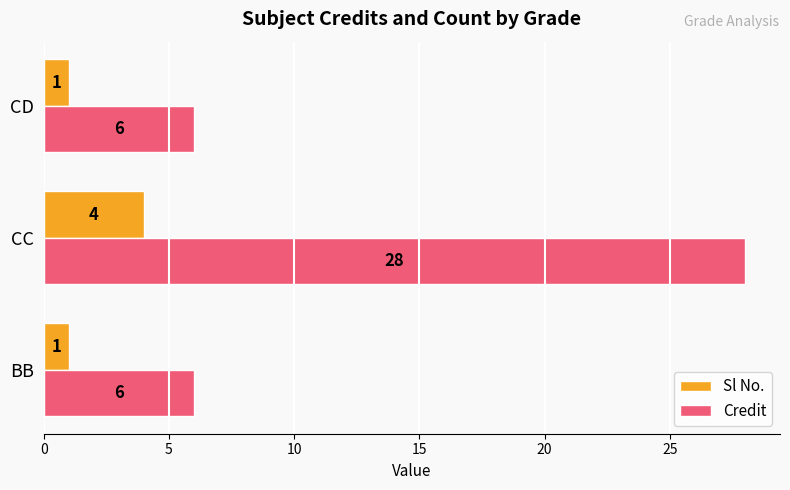

What is the maximum value for Sl No.?

4